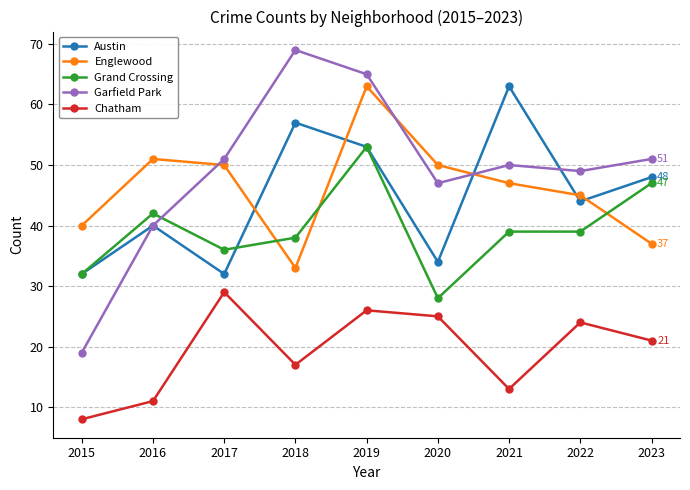

What are all the series names shown in the legend?

Austin, Englewood, Grand Crossing, Garfield Park, Chatham